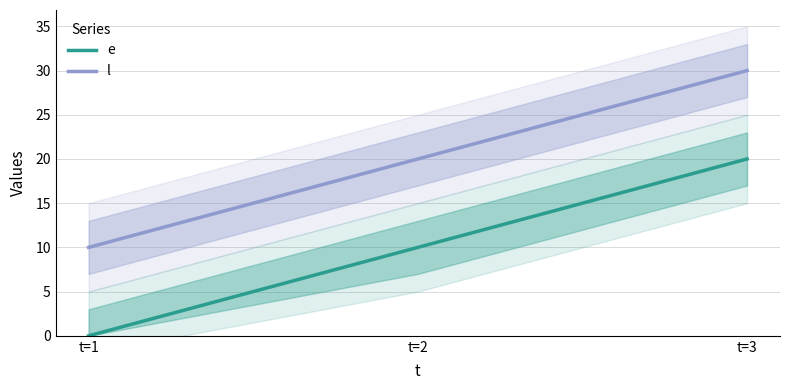

List the series in order of their overall mean, highest first.

l, e